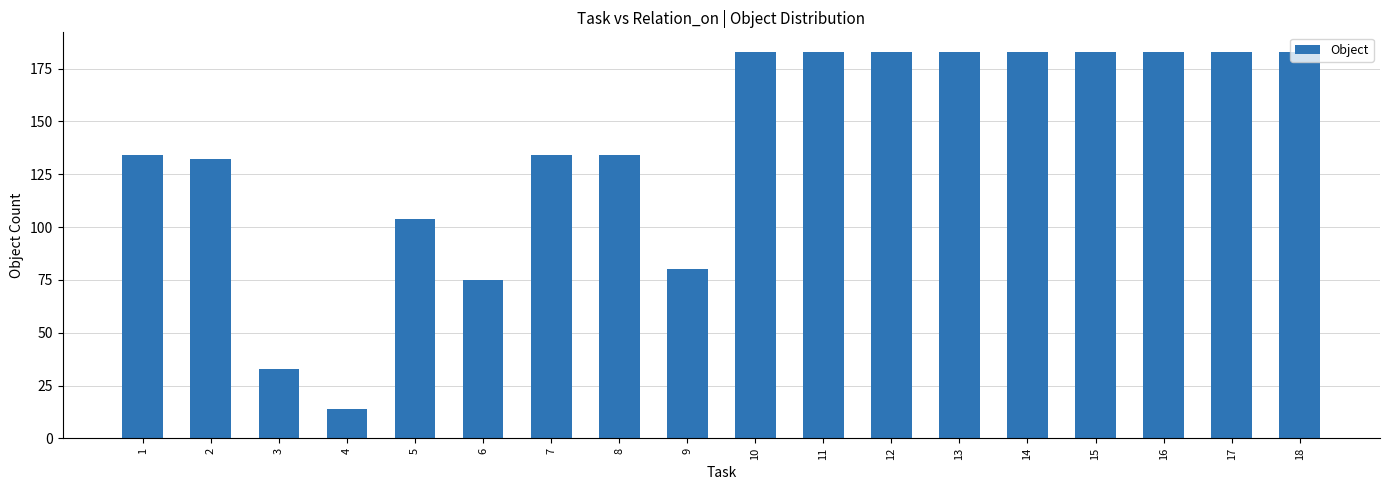

What value does the data have at 5, to the nearest 10?

100